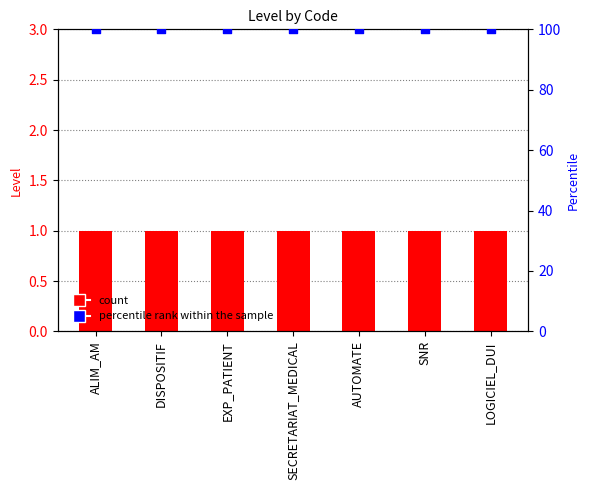

At which category is the sum across all series the highest?

ALIM_AM